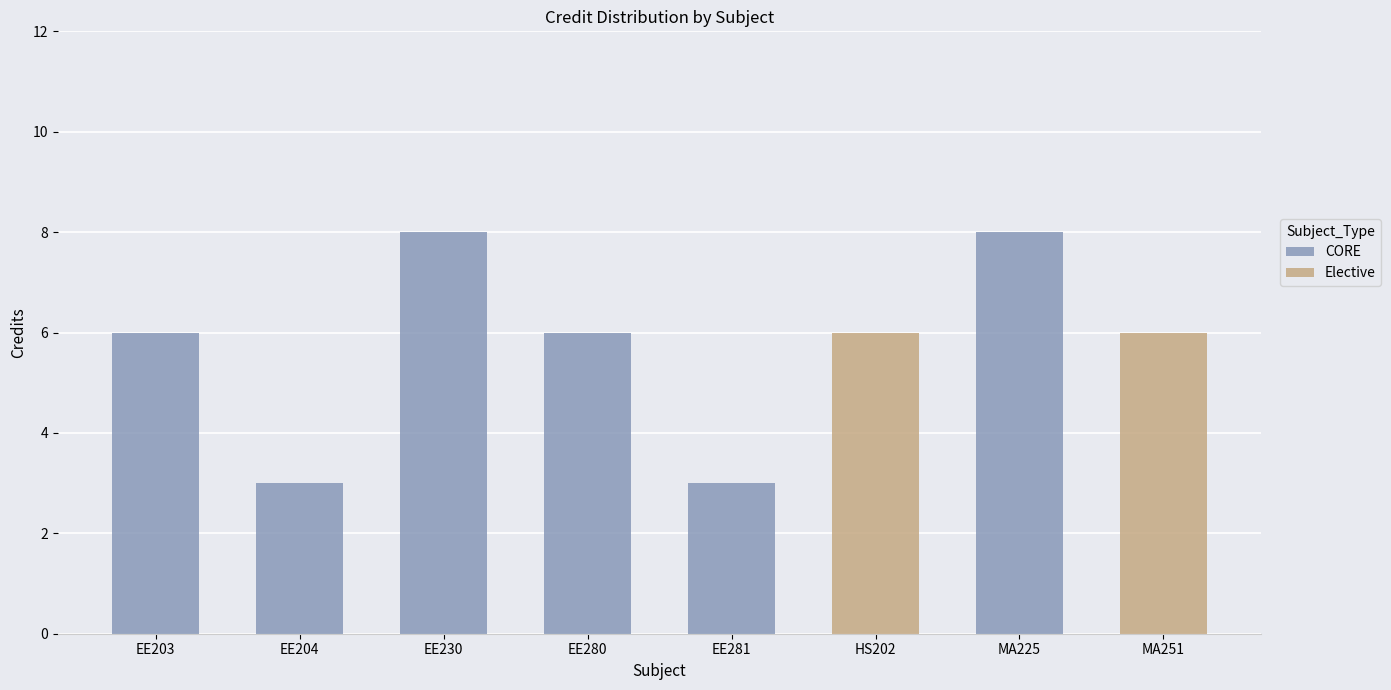

How many distinct data groups are displayed?

2